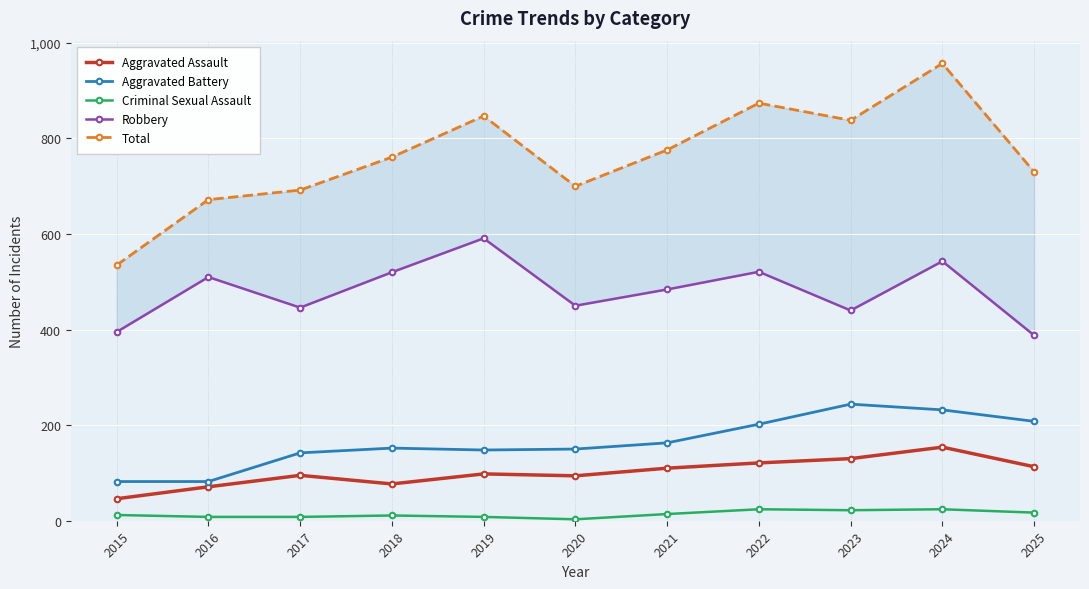

At which category is the sum across all series the highest?

2024